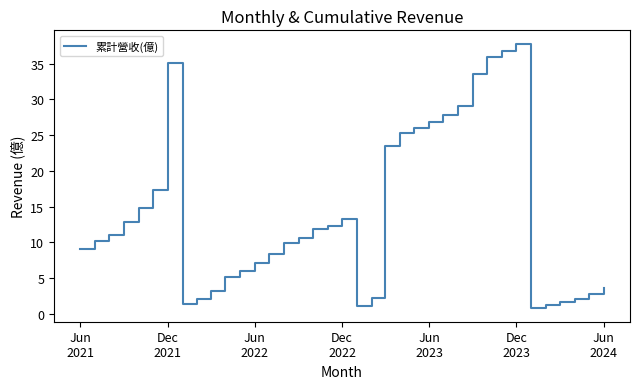

What is the difference between the maximum and minimum values?

37.0